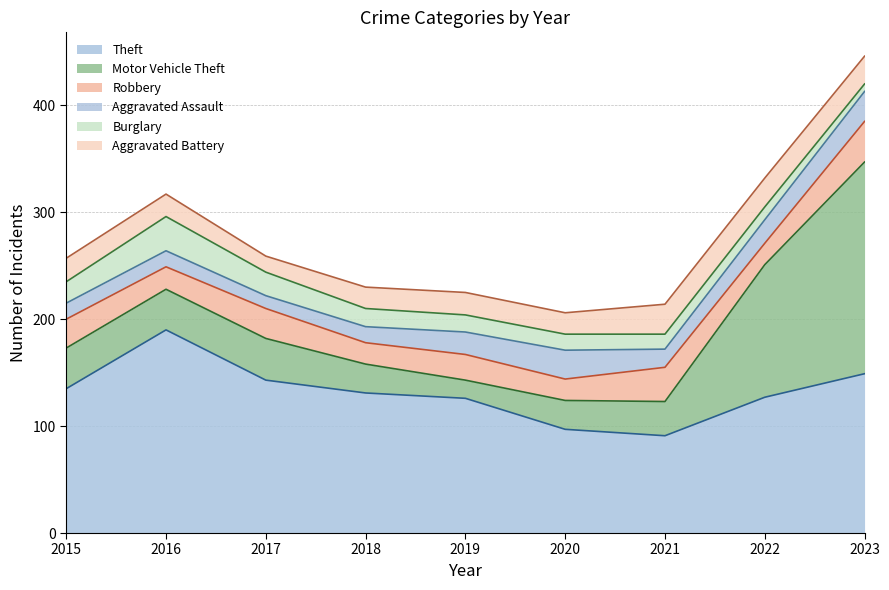

At how many categories does at least one series exceed 139?

3